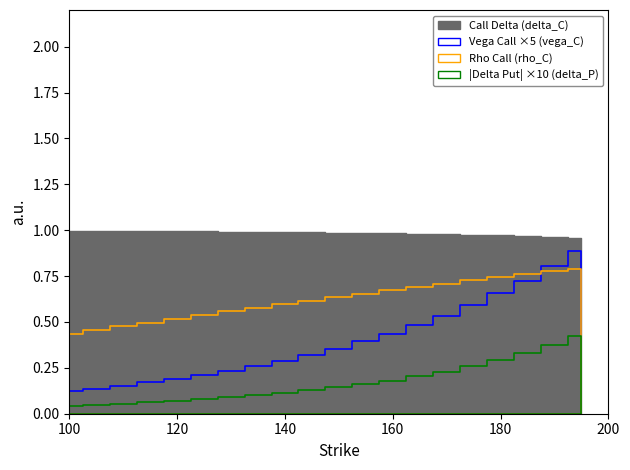

Which series has the largest total across all categories?

delta_C